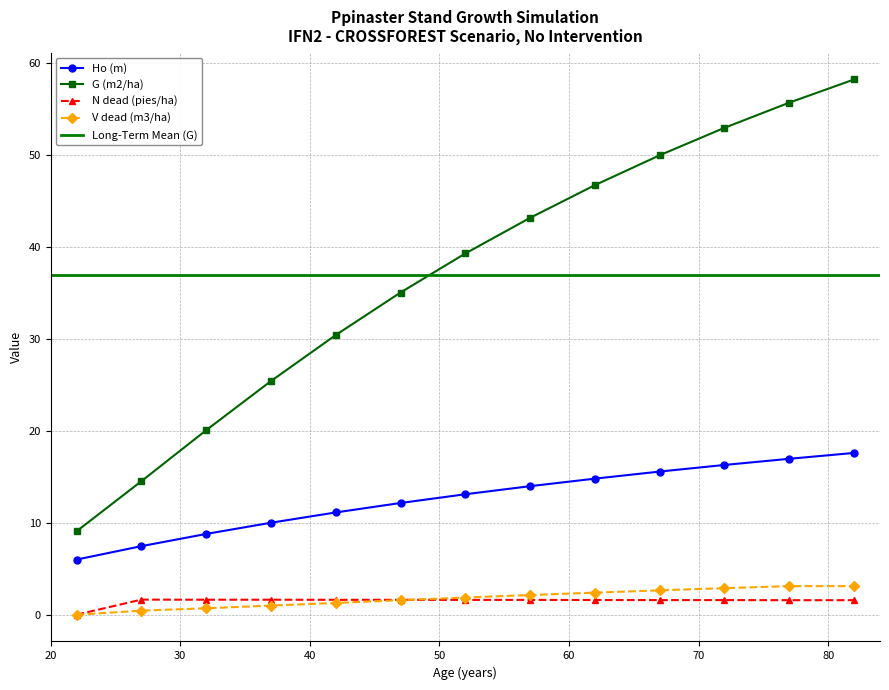

Which has a higher value, 22 or 82?

82